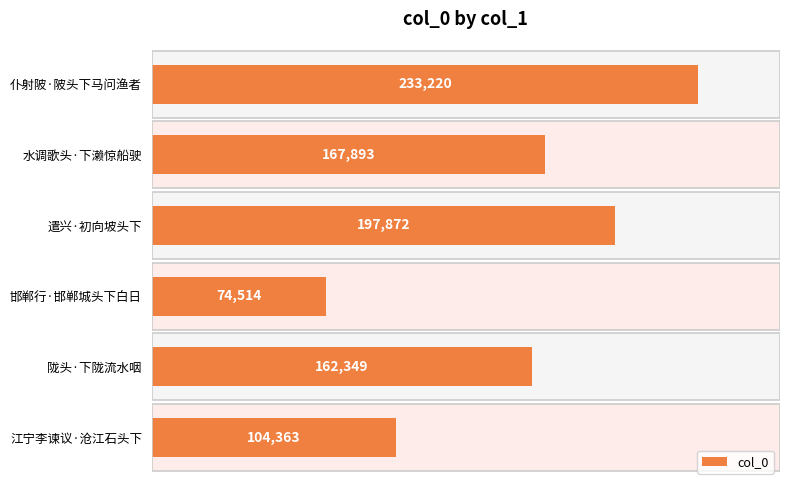

Which has a higher value, 水调歌头·下濑惊船驶 or 遣兴·初向坡头下?

遣兴·初向坡头下